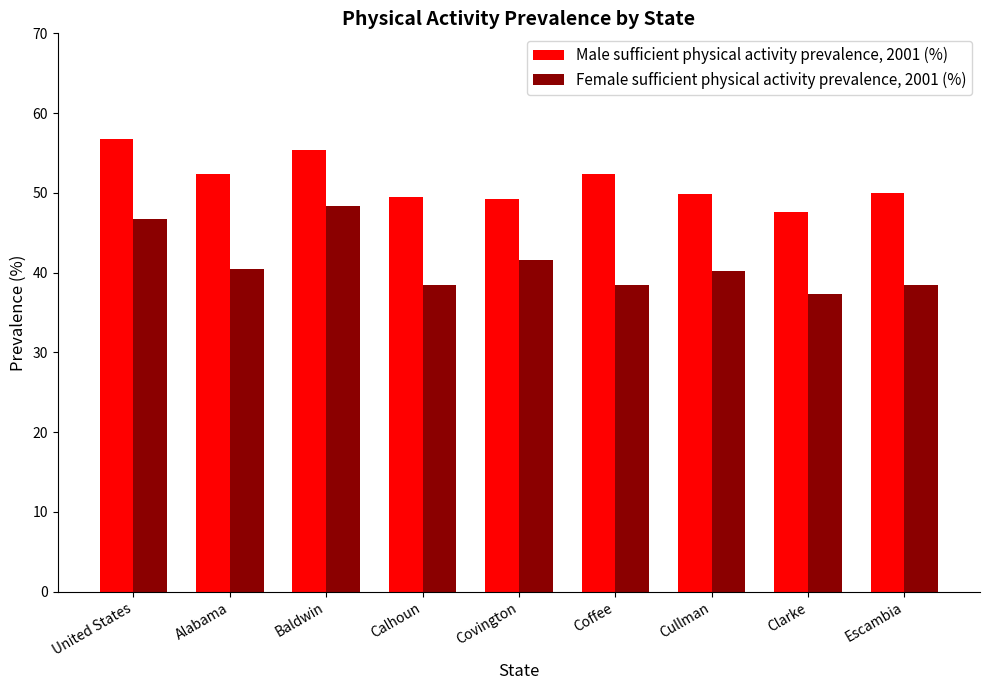

Count the number of categories in the chart.

9